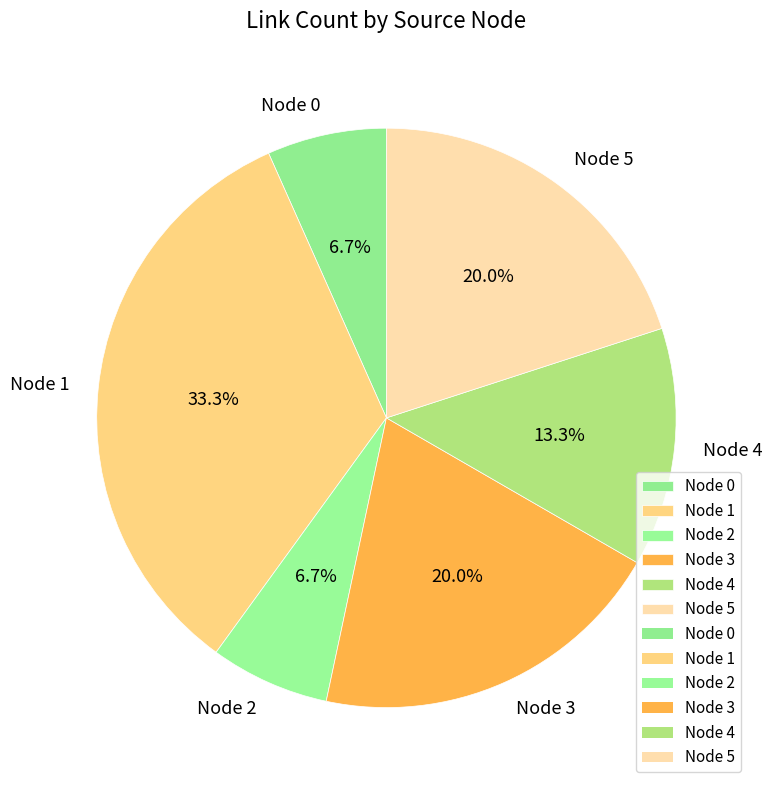

Which slice is the largest?

Node 1